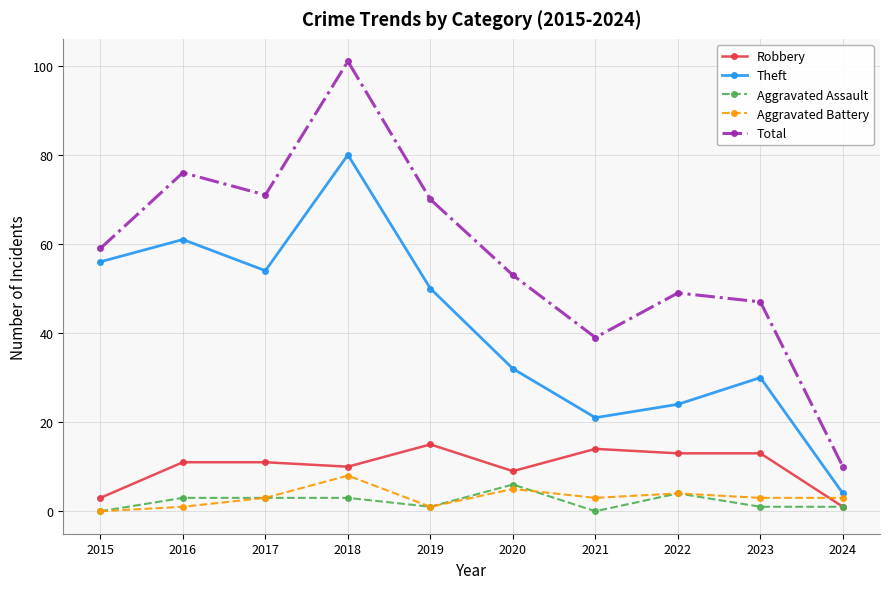

Where is Robbery nearest to the value 8?

2020